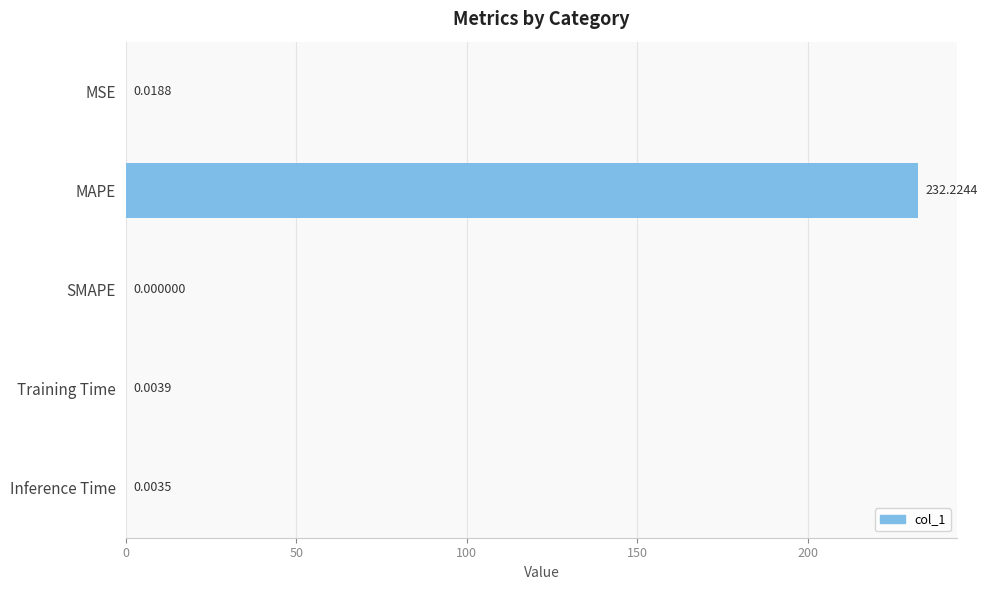

What is the change in value from MAPE to SMAPE?

-232.2